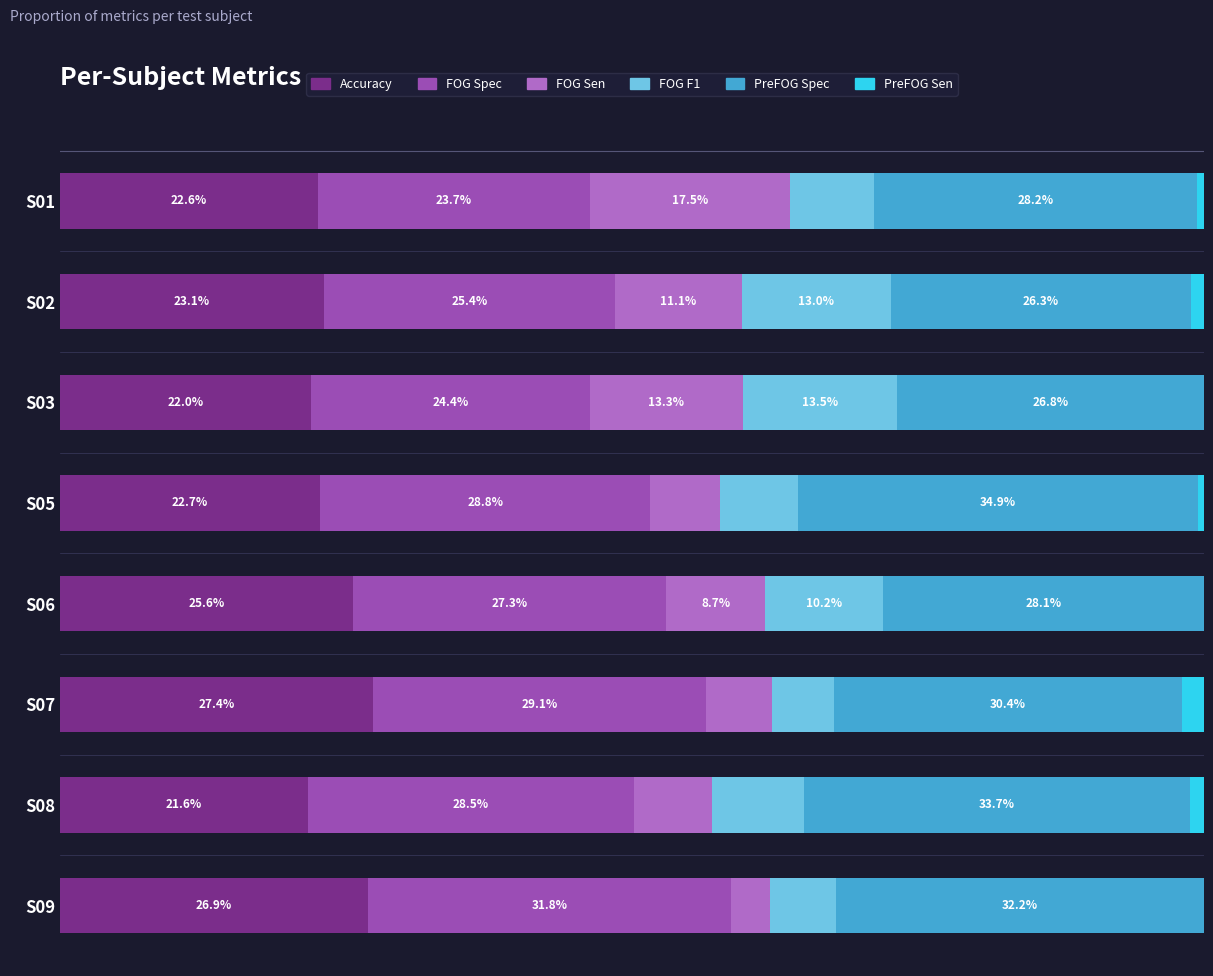

At which label does Accuracy reach its peak?

S07